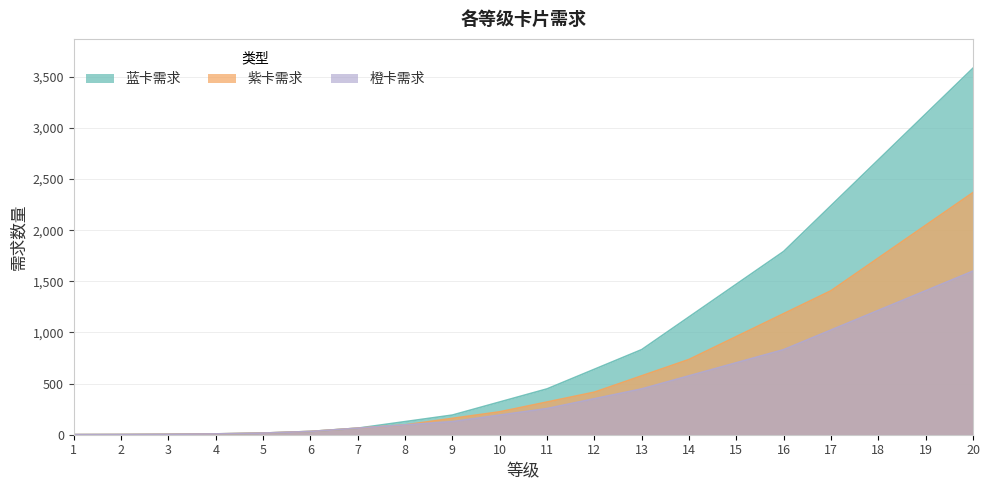

Which series has the largest range (max minus min)?

蓝卡需求